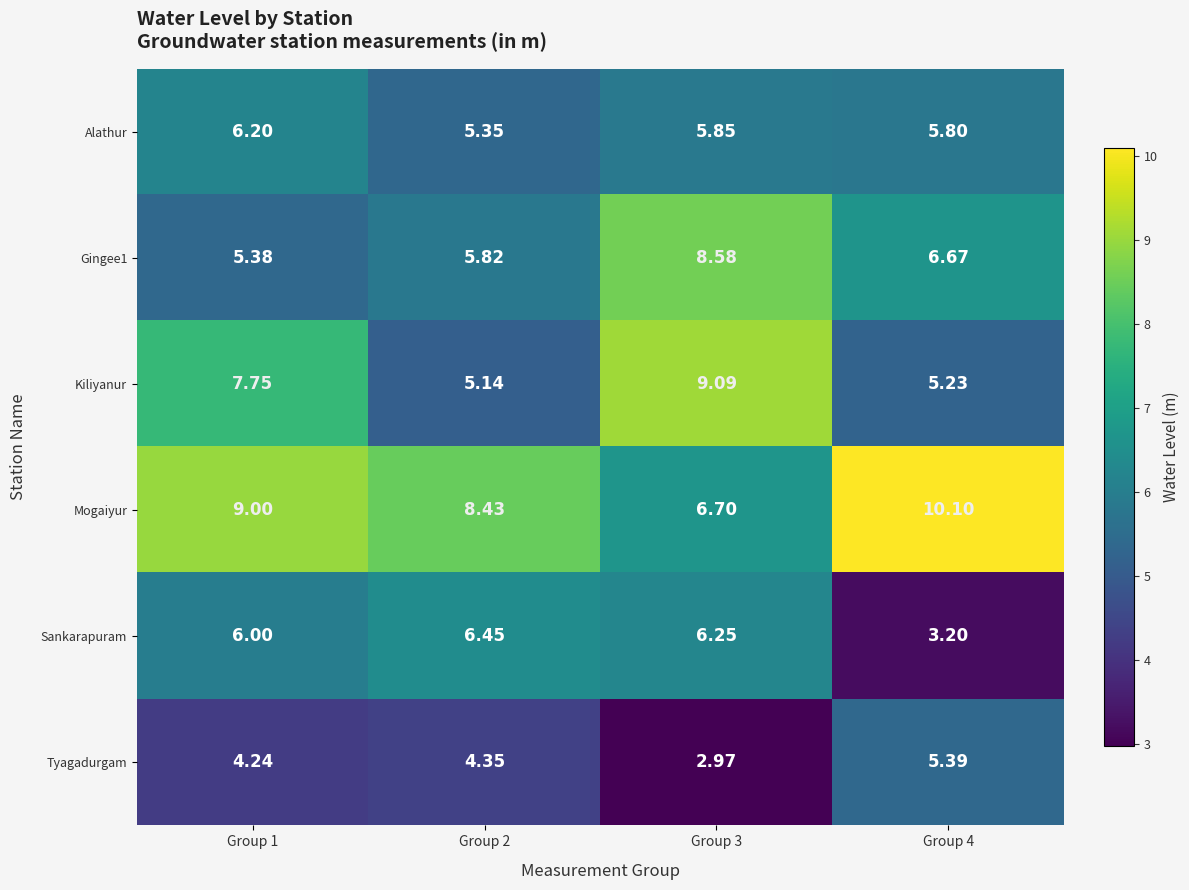

Which series has the largest total across all categories?

Mogaiyur